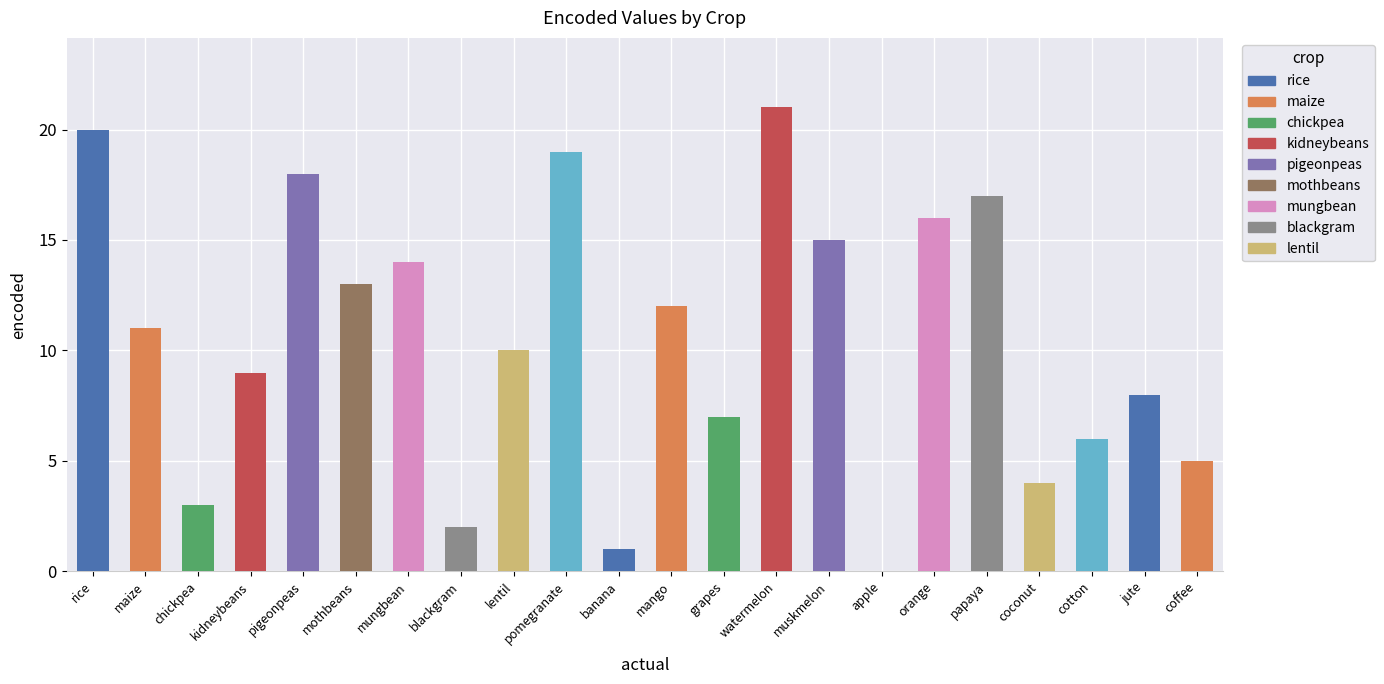

What is the ratio of the value at maize to the value at kidneybeans?

1.2